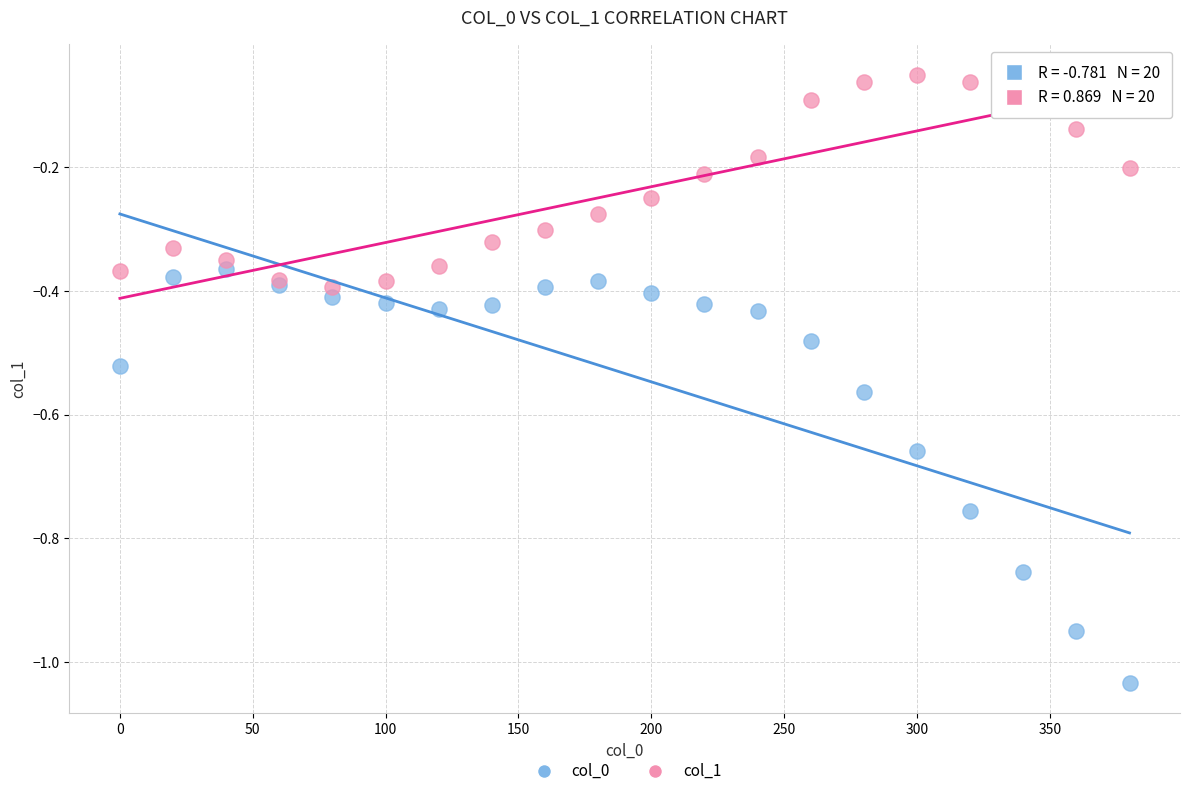

Which series has the widest spread of Y values?

col_0